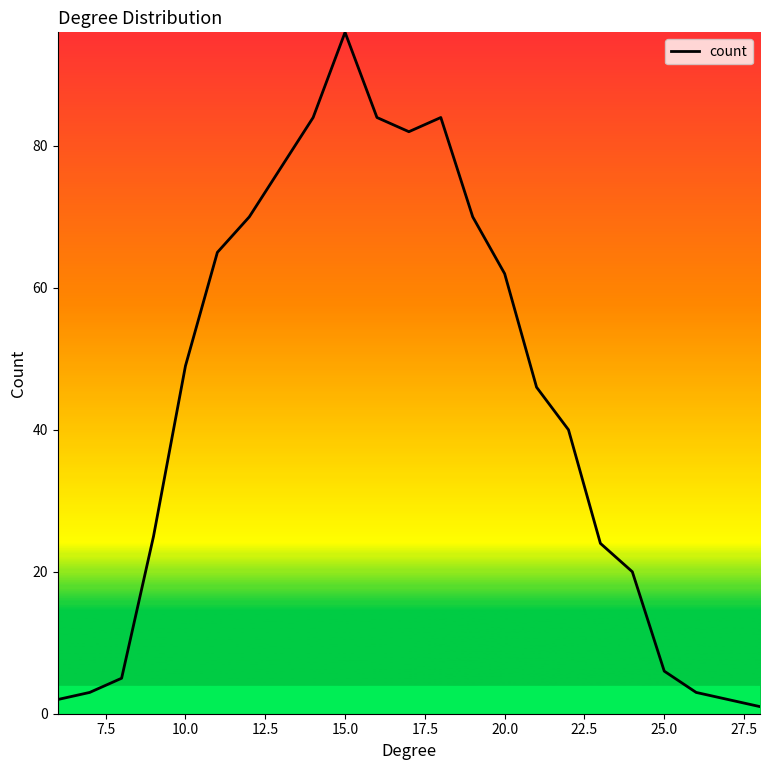

What is the maximum value shown in the chart?

96